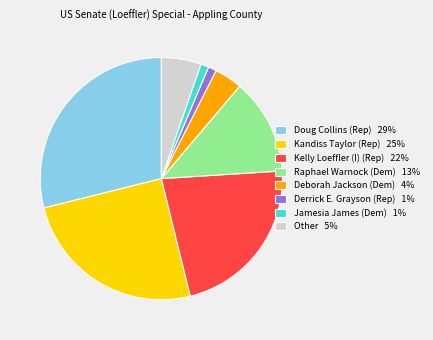

True or false: Doug Collins (Rep) 29% accounts for 15% of the total.

False